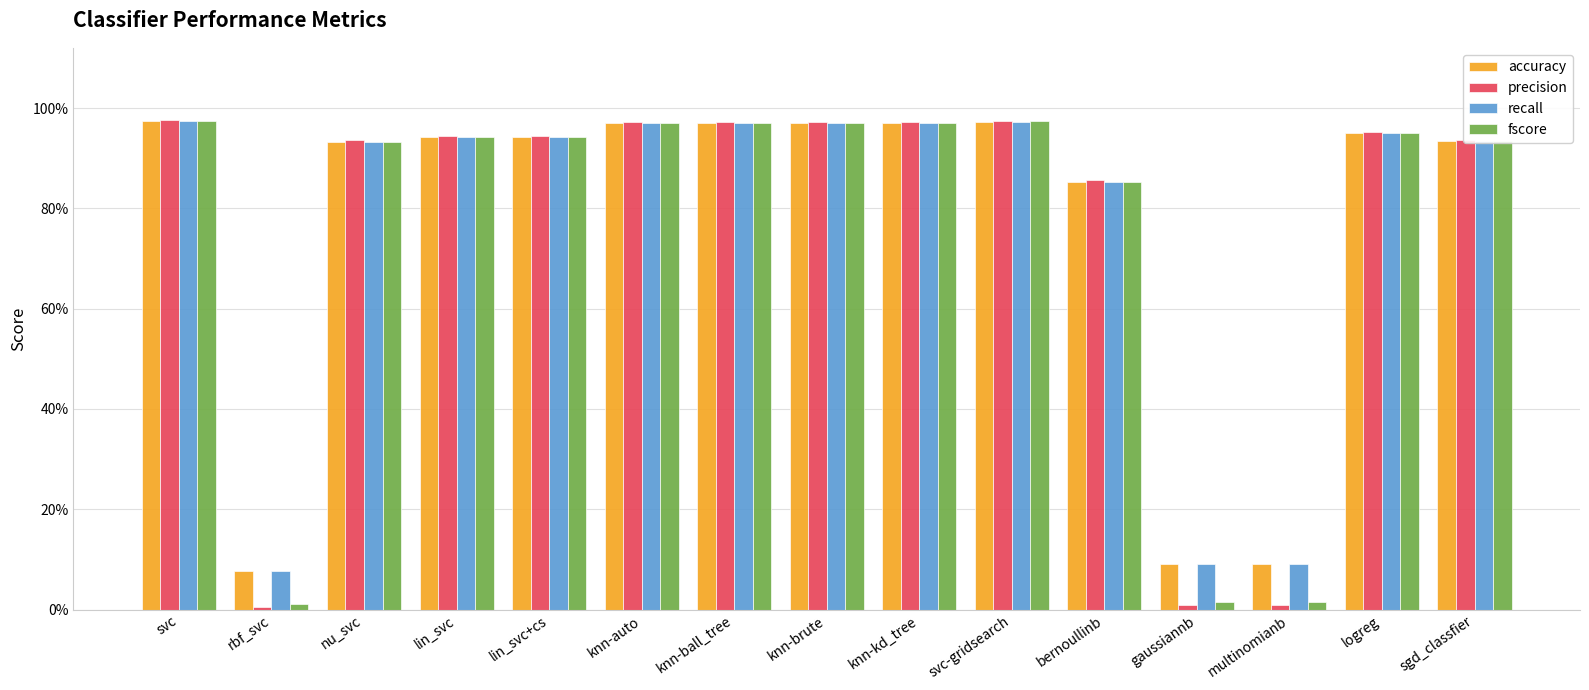

Does the chart contain any negative values?

No